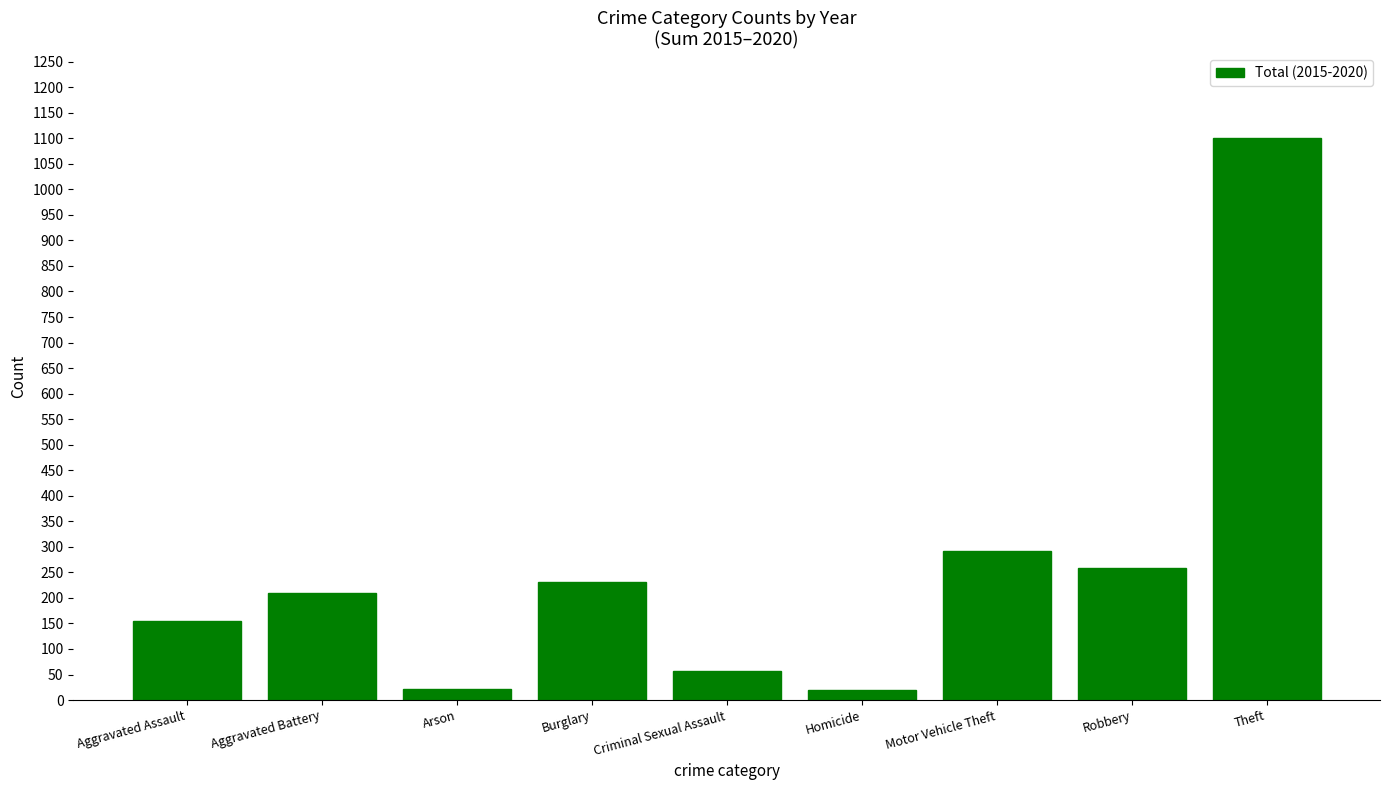

Which category has the highest value across all series?

Theft